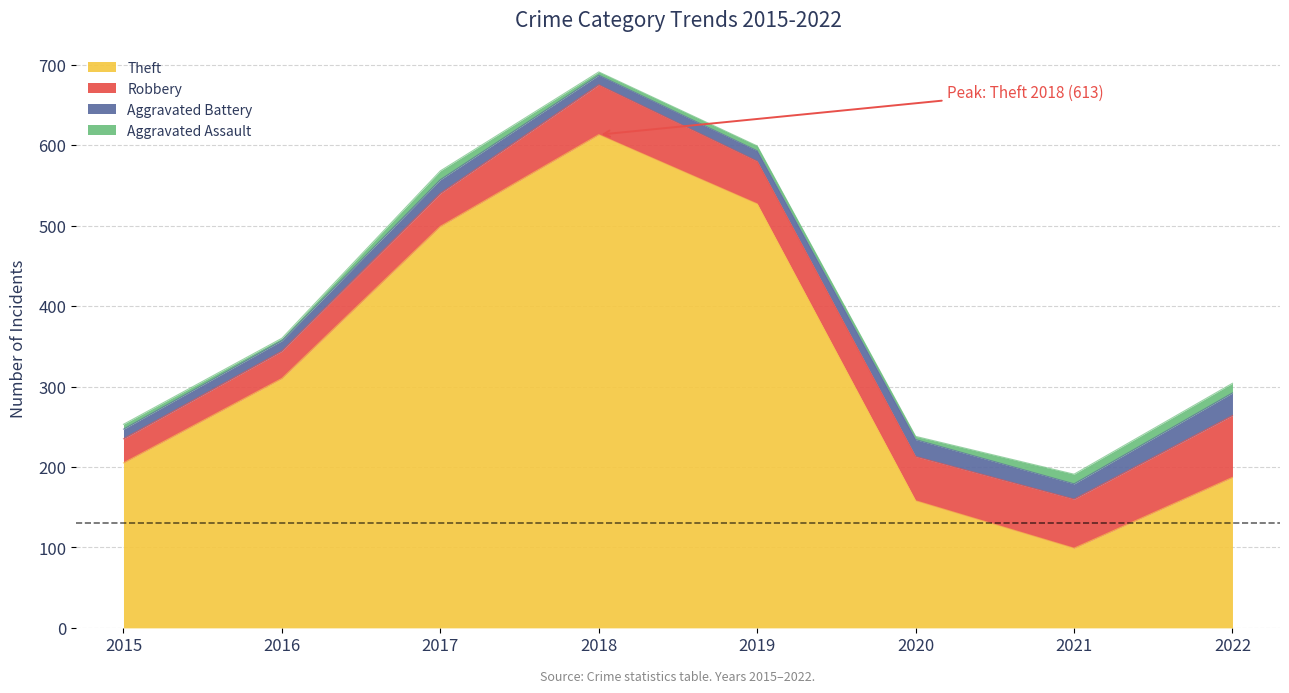

What is the spread (max minus min) of values at 2015?

199